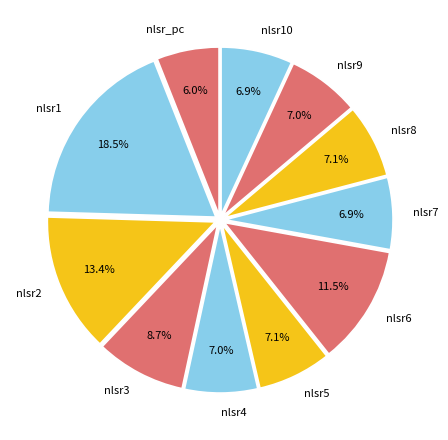

What percentage is the nlsr7 slice, to the nearest percent?

7%